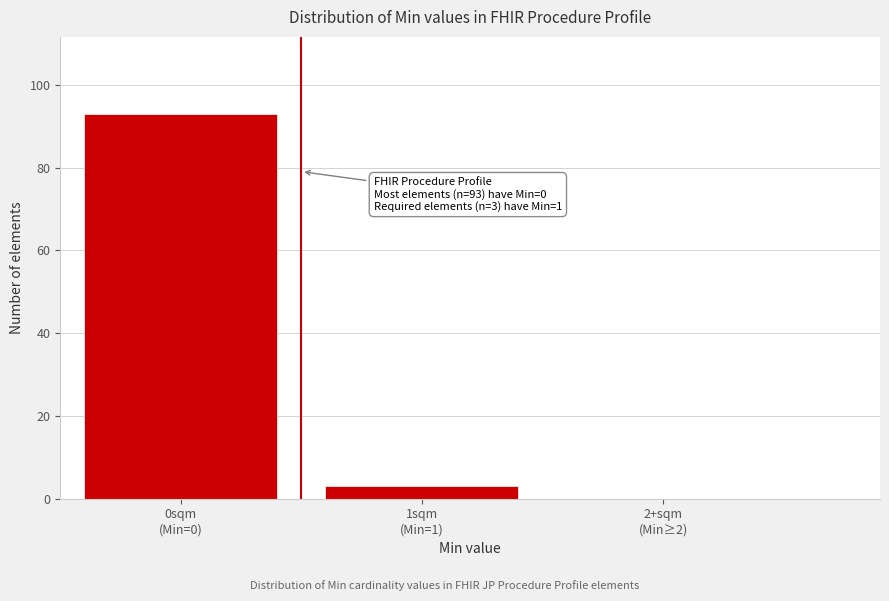

What is the sum of all values?

96